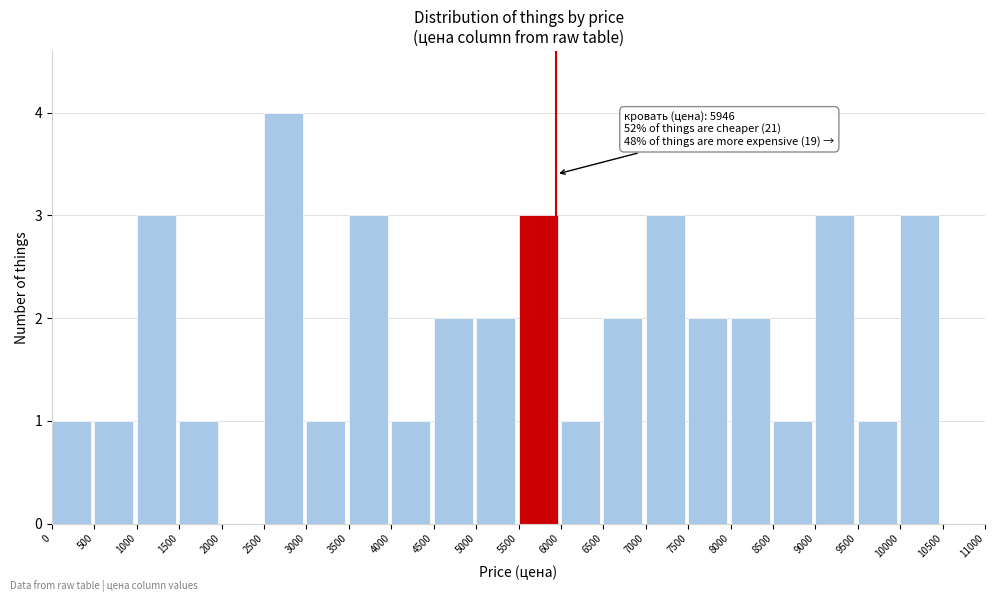

Over which range of the x-axis is the bar tallest?

2500 to 3000